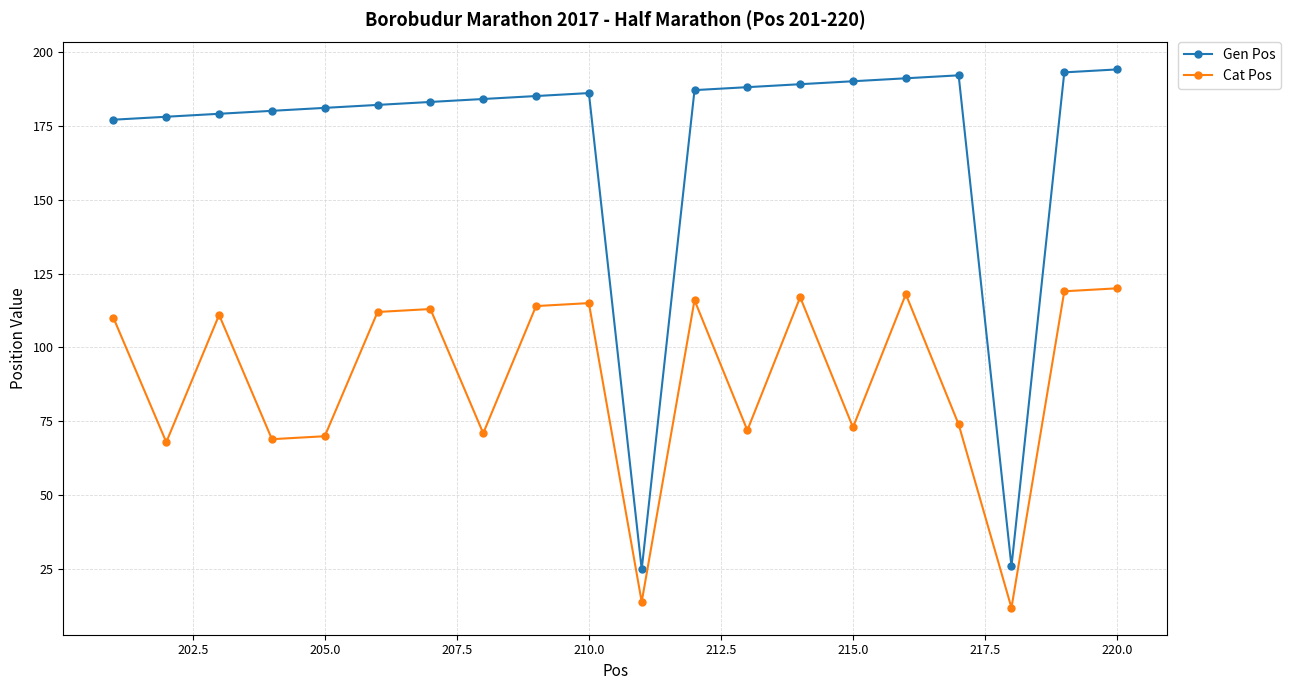

List the series in order of their overall mean, highest first.

Gen Pos, Cat Pos